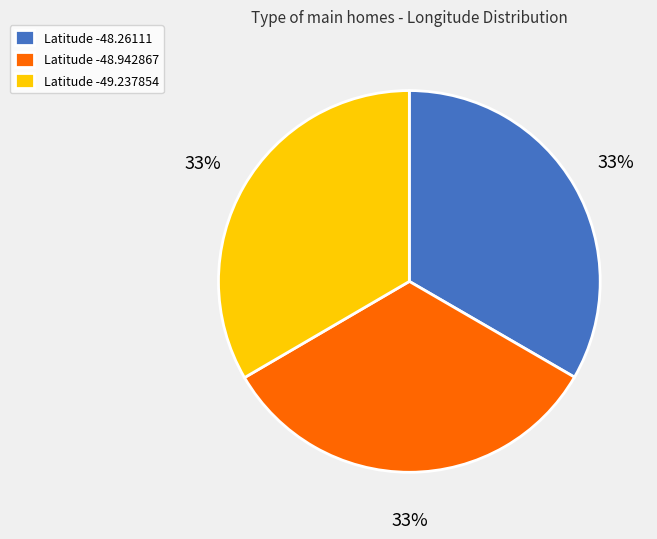

Is Latitude -48.26111 the majority of the pie?

No